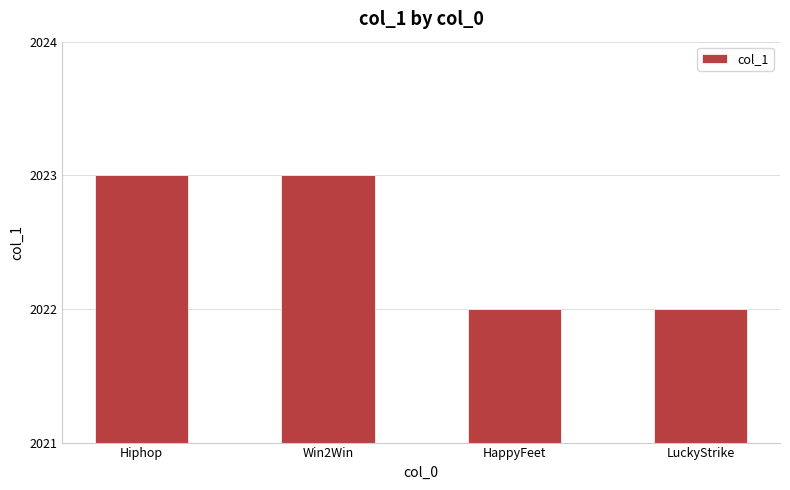

Reading left to right, what are all the values shown in this chart?

2023	2023	2022	2022